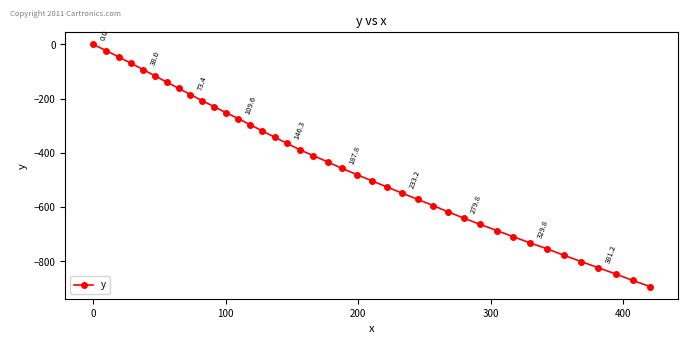

Reading left to right, extract all data points from this chart.

0.0	-22.8	-46.8	-69.7	-93.6	-116.5	-139.3	-162.2	-185.0	-207.8	-229.5	-252.3	-274.0	-296.8	-319.7	-342.5	-365.3	-389.3	-411.0	-433.8	-457.9	-480.7	-503.6	-526.4	-549.3	-572.2	-595.0	-619.0	-641.8	-664.7	-687.5	-710.4	-733.2	-755.0	-779.0	-801.9	-824.8	-847.6	-871.7	-894.5